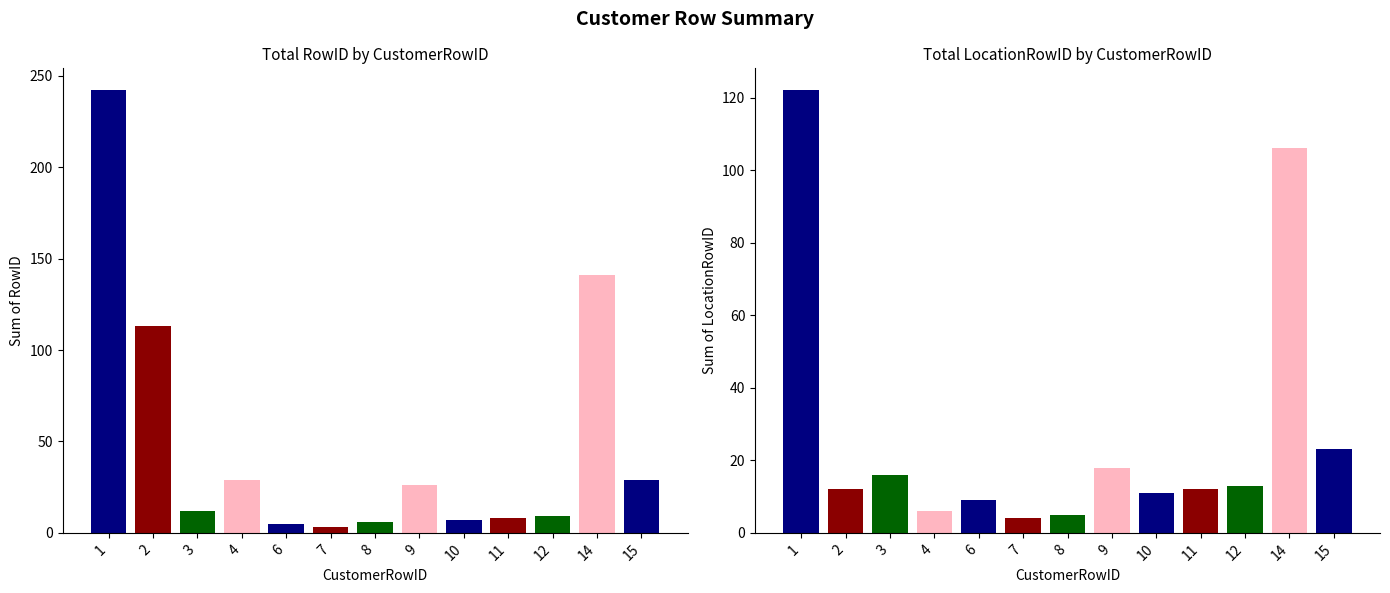

What is the sum of the LocationRowID values at 15 and 1?

145